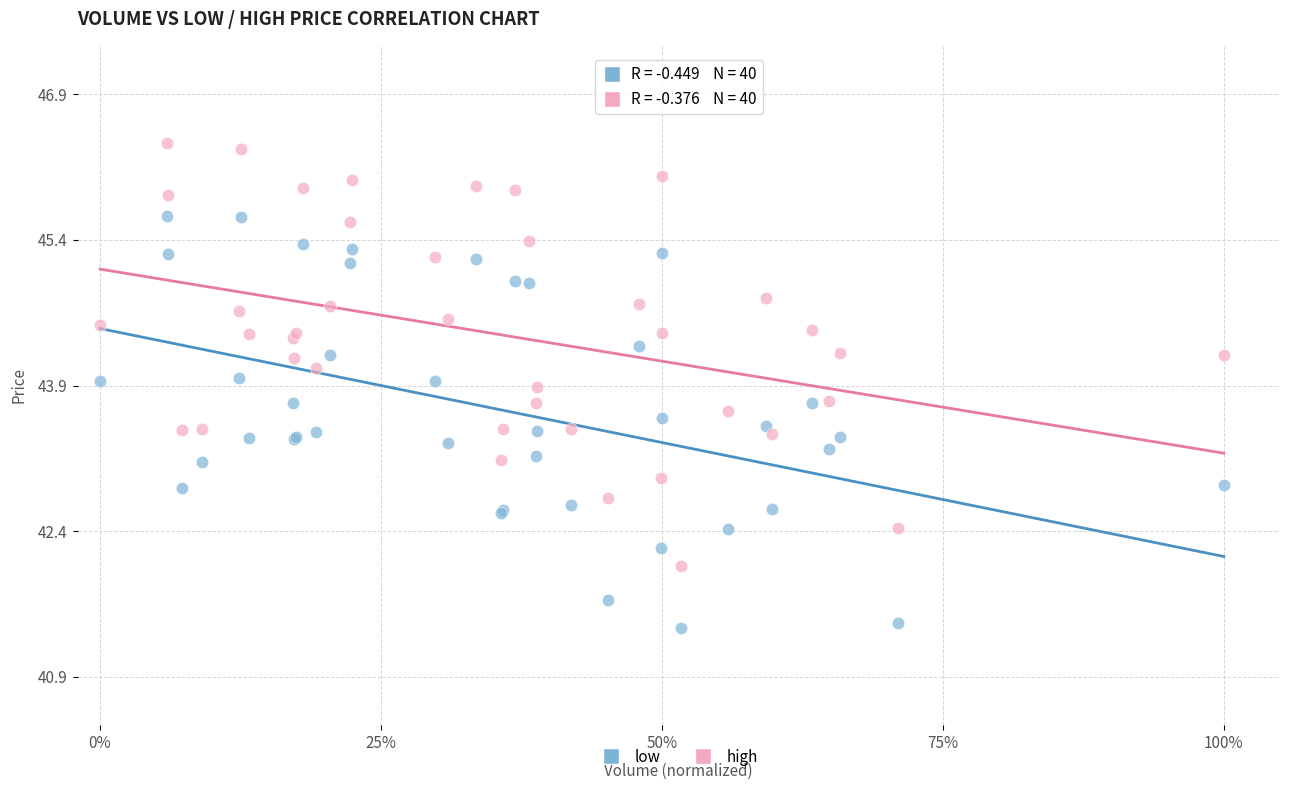

What is the X range (max minus min) for the scatter plot?

1.0